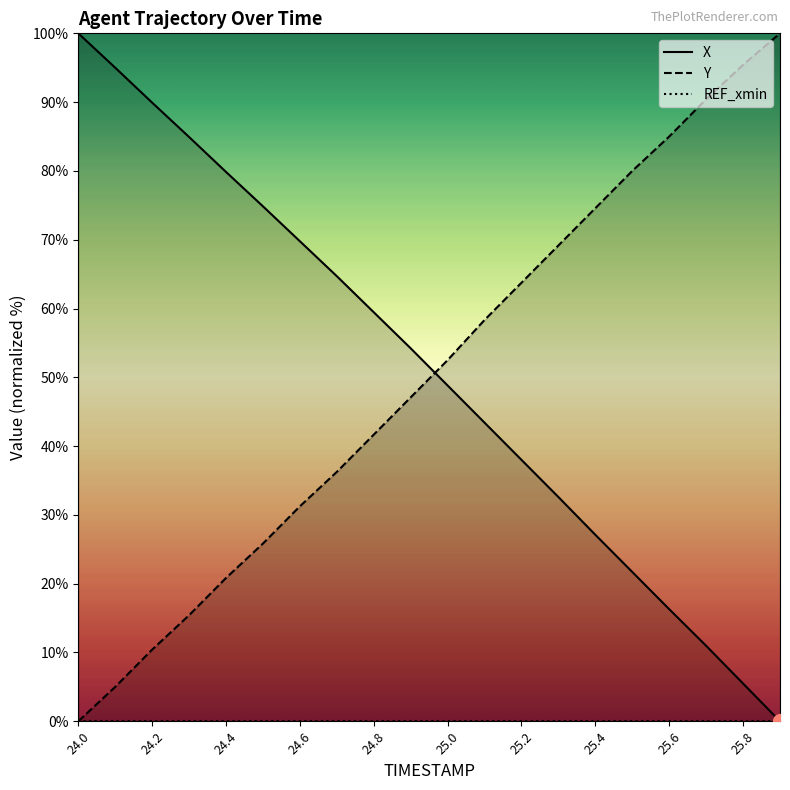

True or false: Y has more than 0 points higher than both neighbors.

False